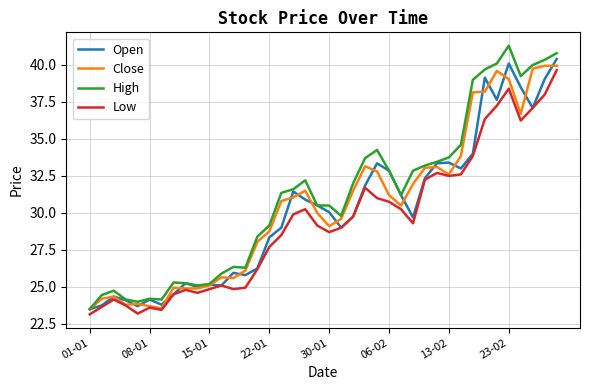

Which series has the widest spread of values?

High